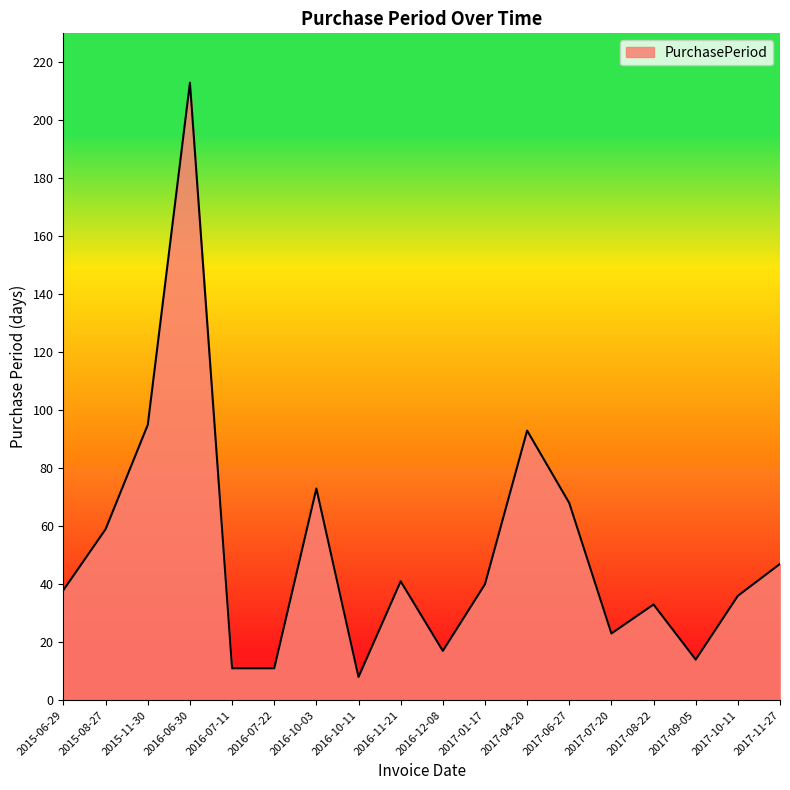

What is the approximate value at 2016-07-22?

11